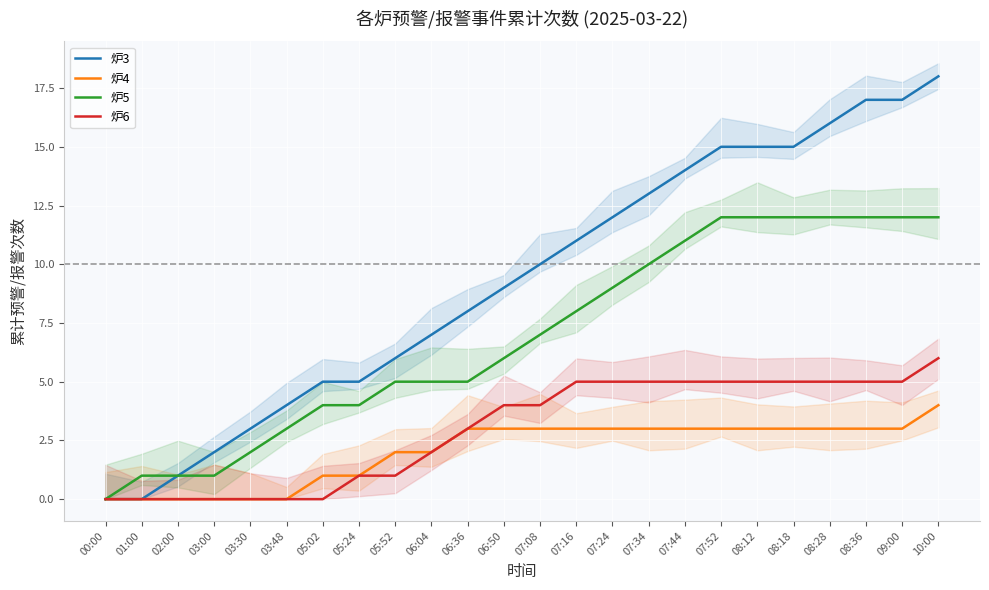

True or false: 炉3 and 炉5 intersect in this chart.

False